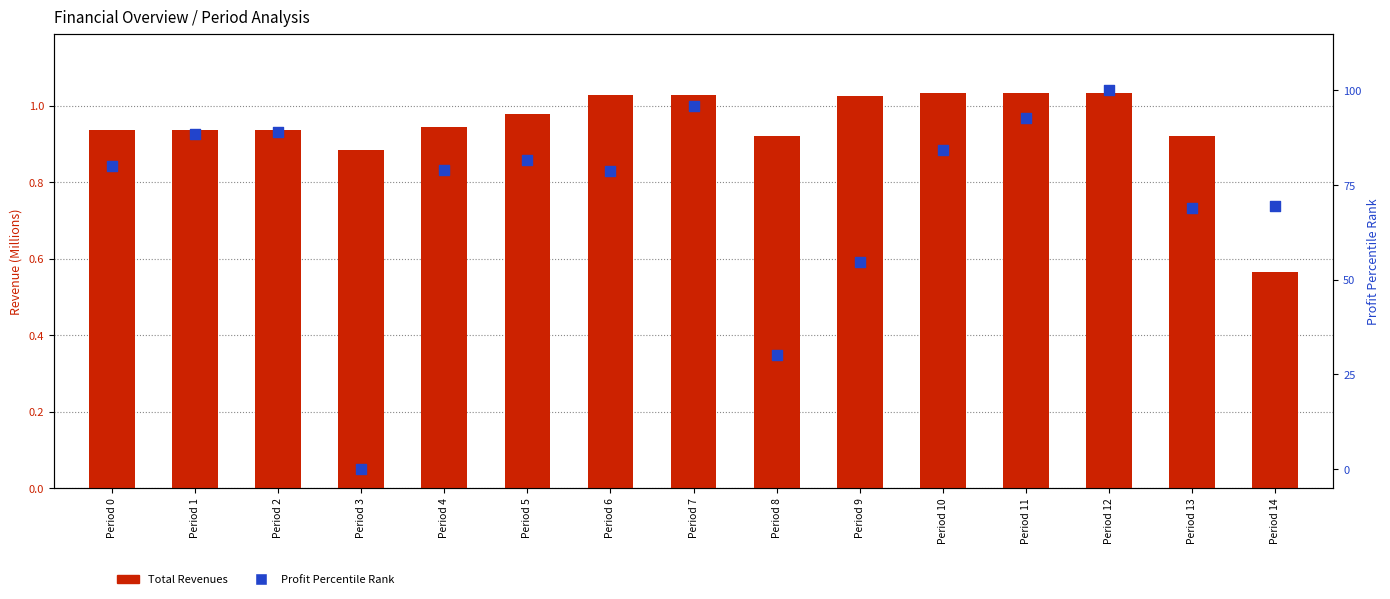

Which series has the largest Y range (max minus min)?

Profit Percentile Rank